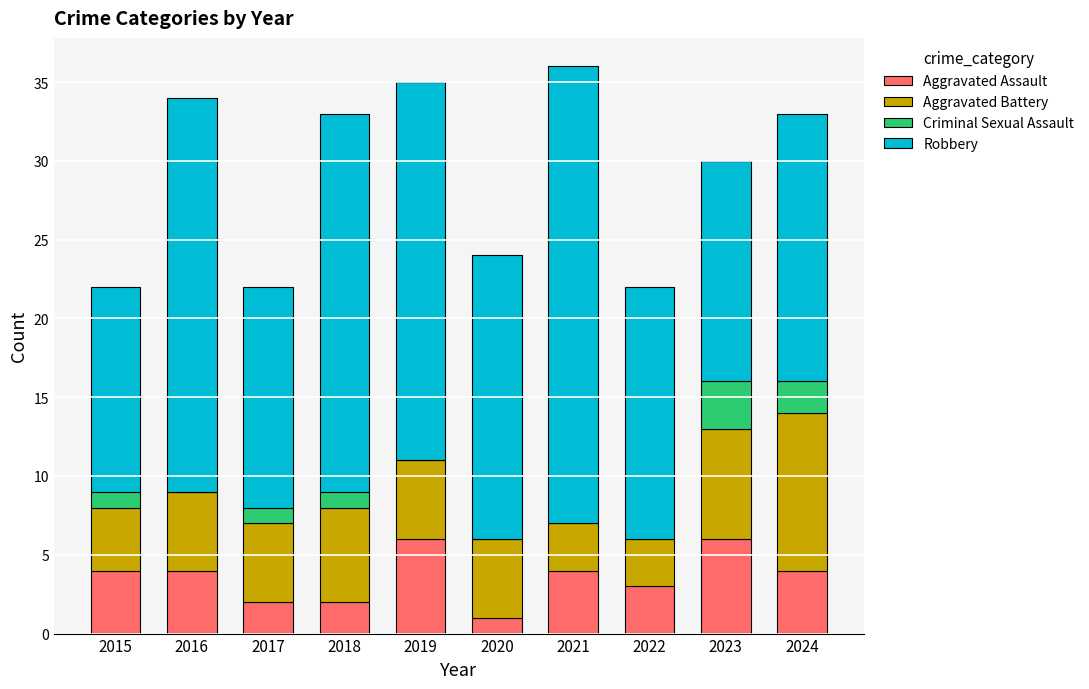

The value of Aggravated Assault at 2019 is 4. True or false?

False